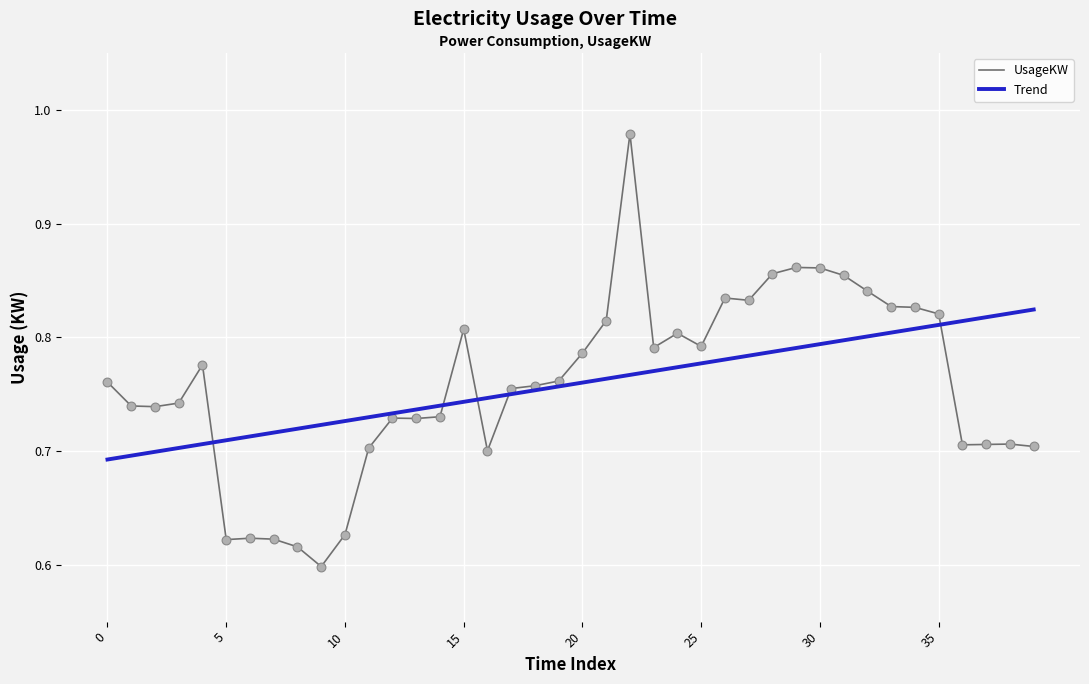

At how many categories does at least one series exceed 0?

40